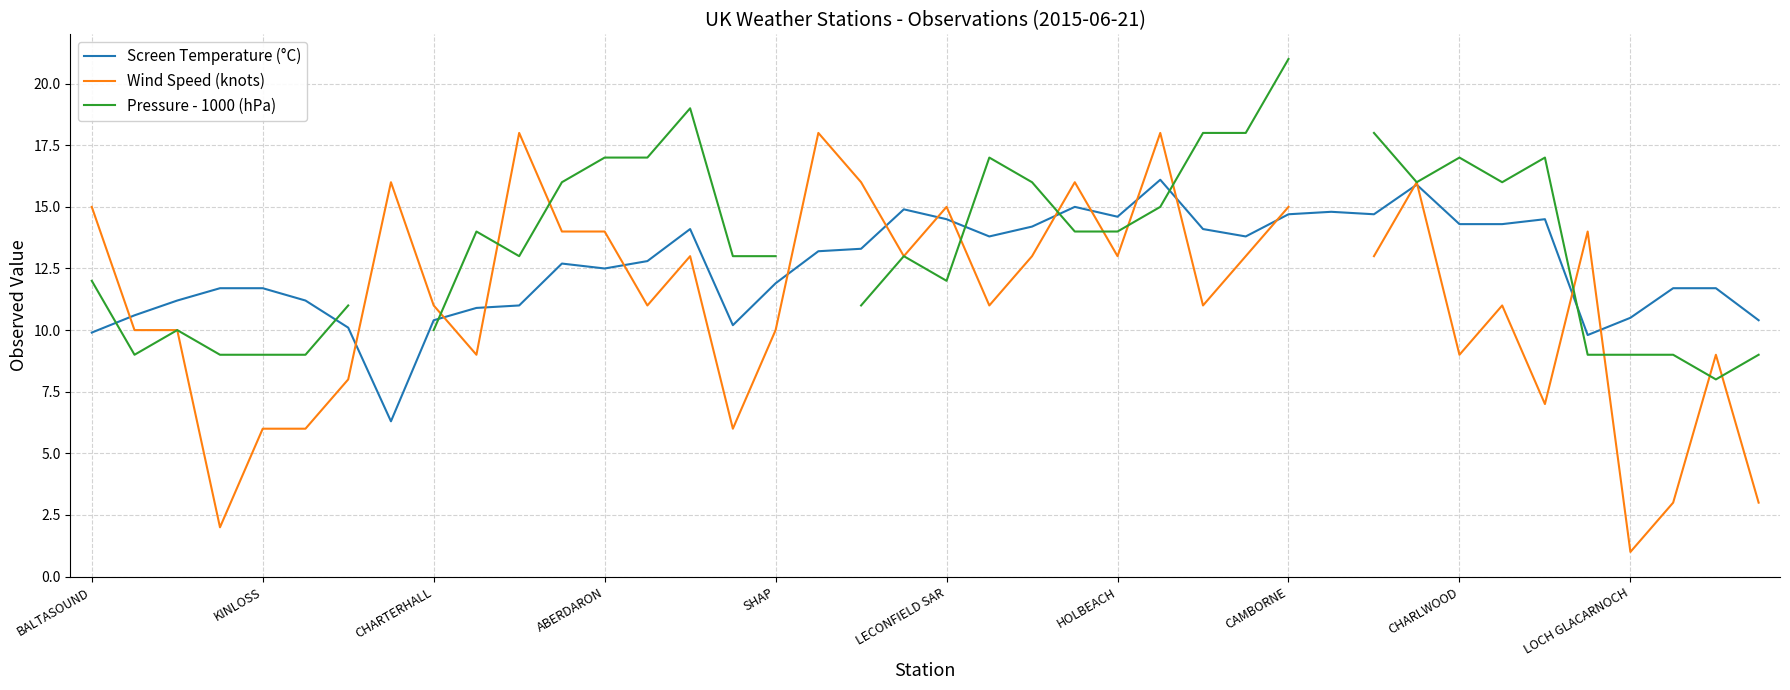

Is it true that Screen Temperature (°C) equals 4.2 at 26?

False